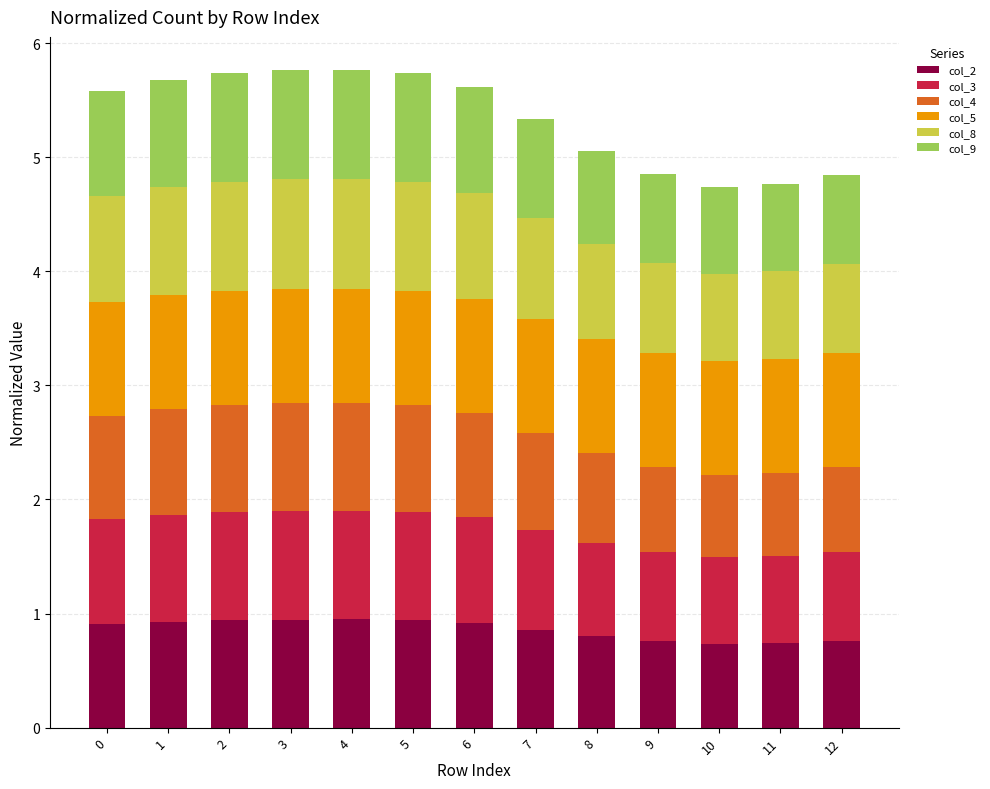

Are the bars grouped side by side (vs. stacked)?

No